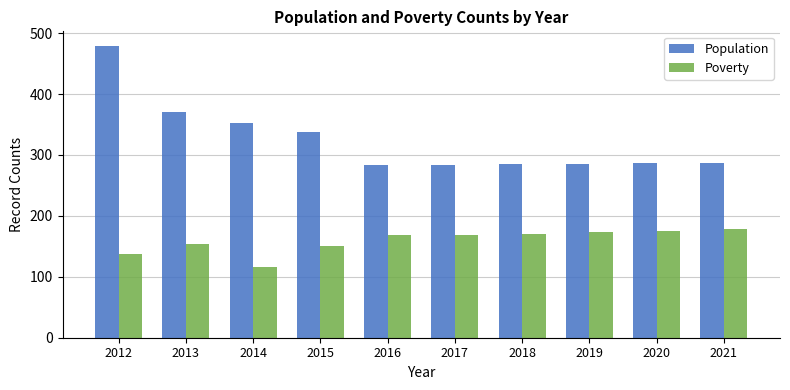

Is it true that Poverty equals 173 at 2019?

True